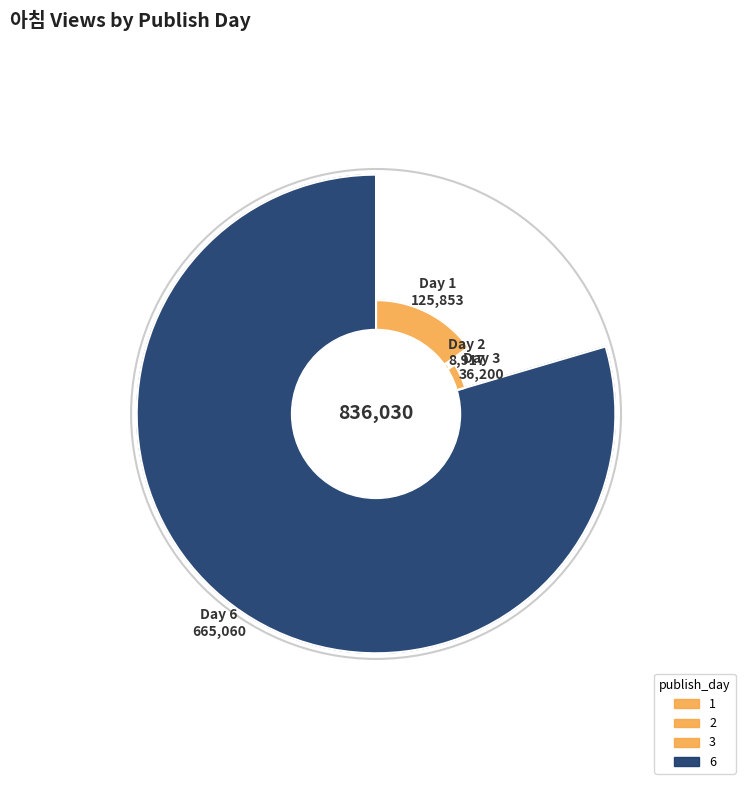

To the nearest percent, what is the difference between the largest and smallest slice percentages?

78%